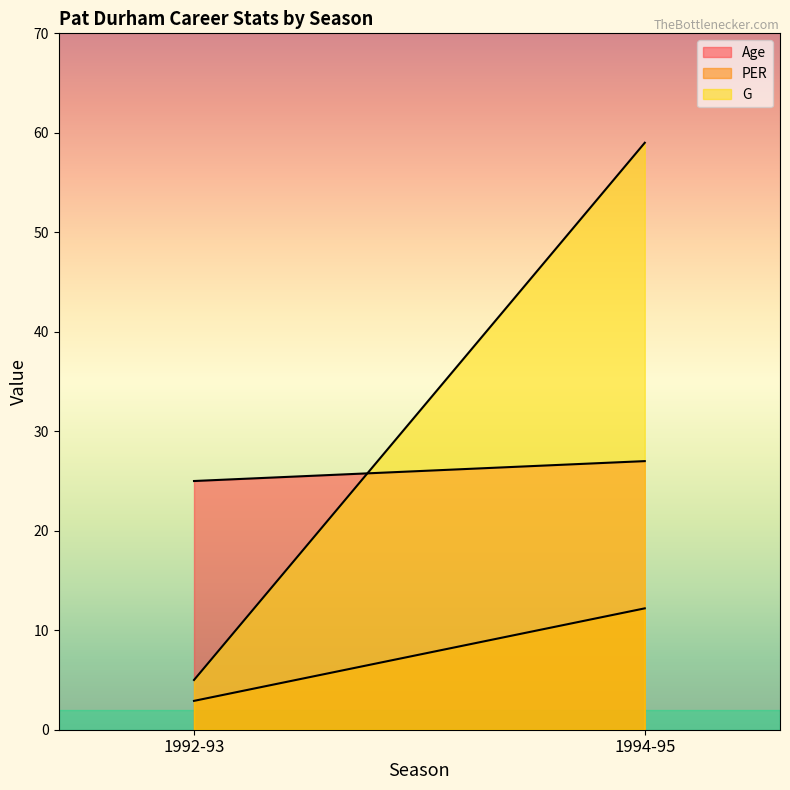

Between 1992-93 and 1994-95, which series saw the biggest shift?

G